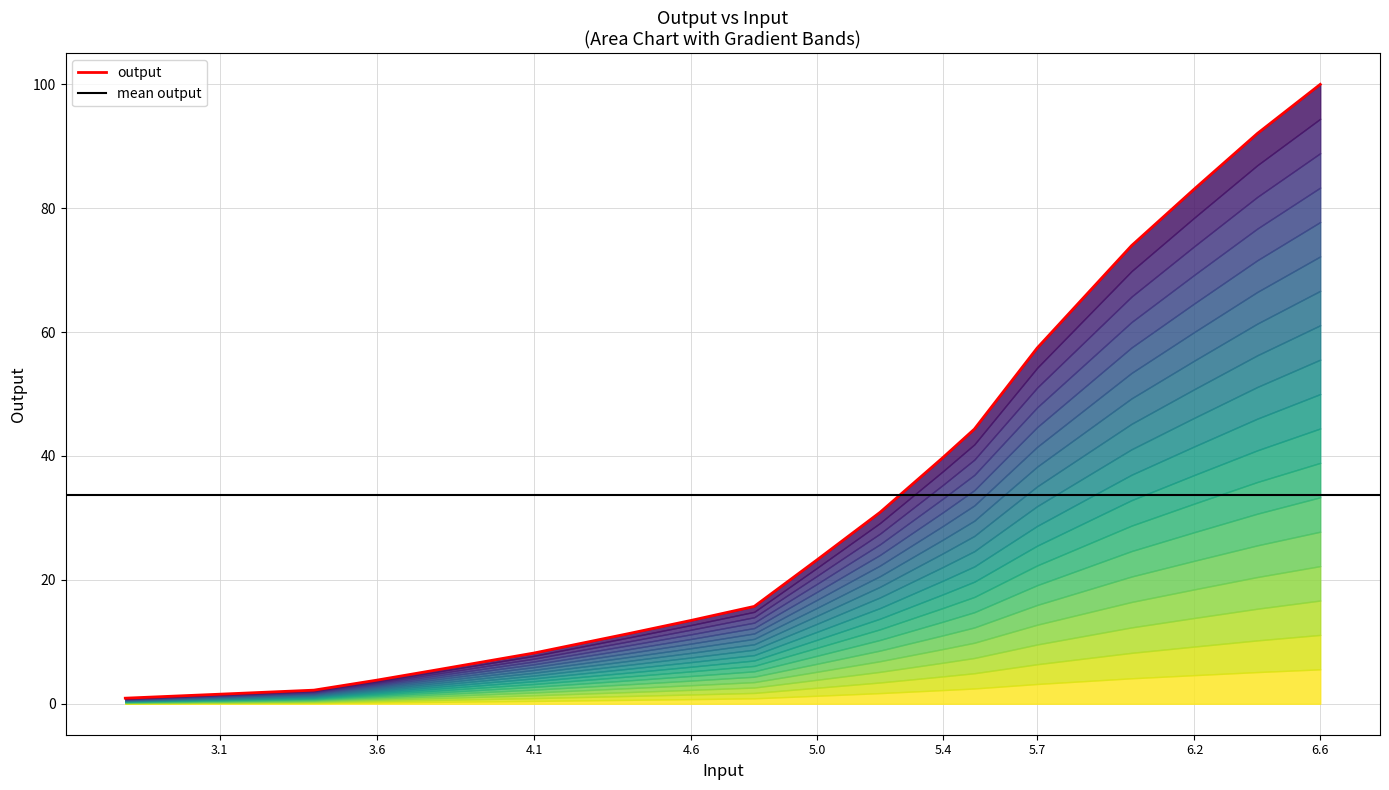

The value at 3.4 is 0.9. True or false?

False